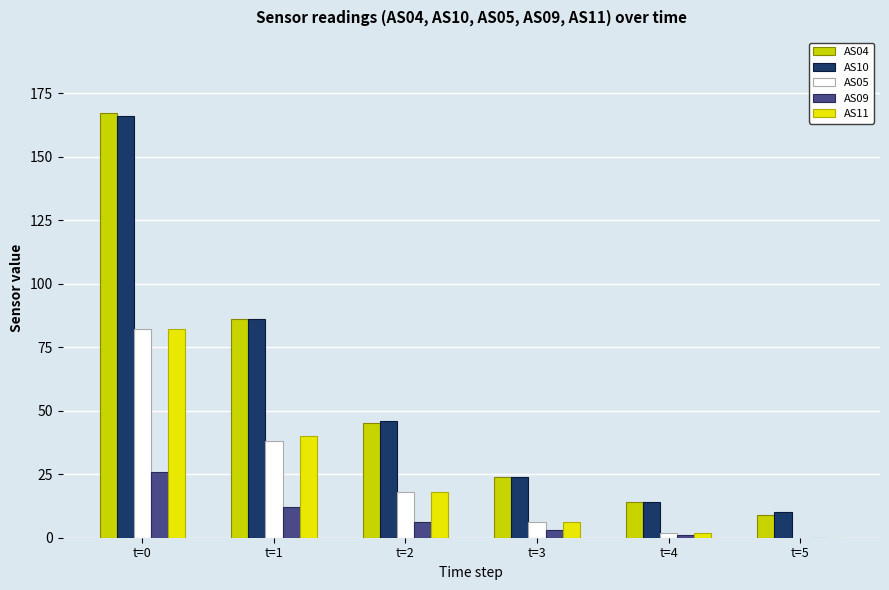

What is the average value of the AS09 series?

8